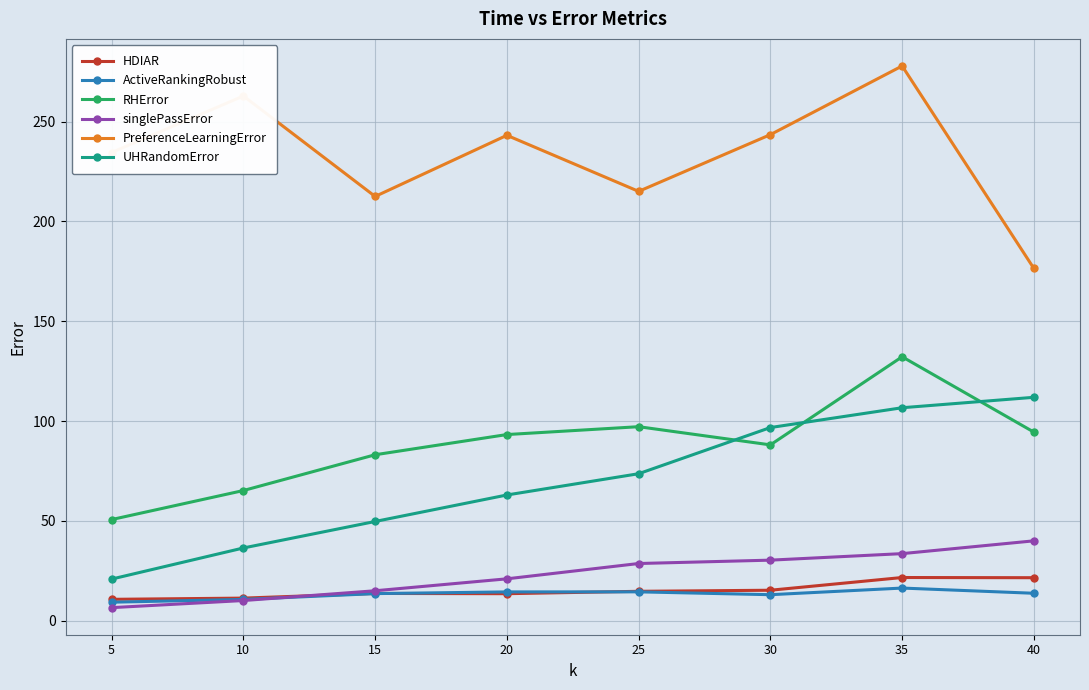

How many data points in PreferenceLearningError are above 243?

4